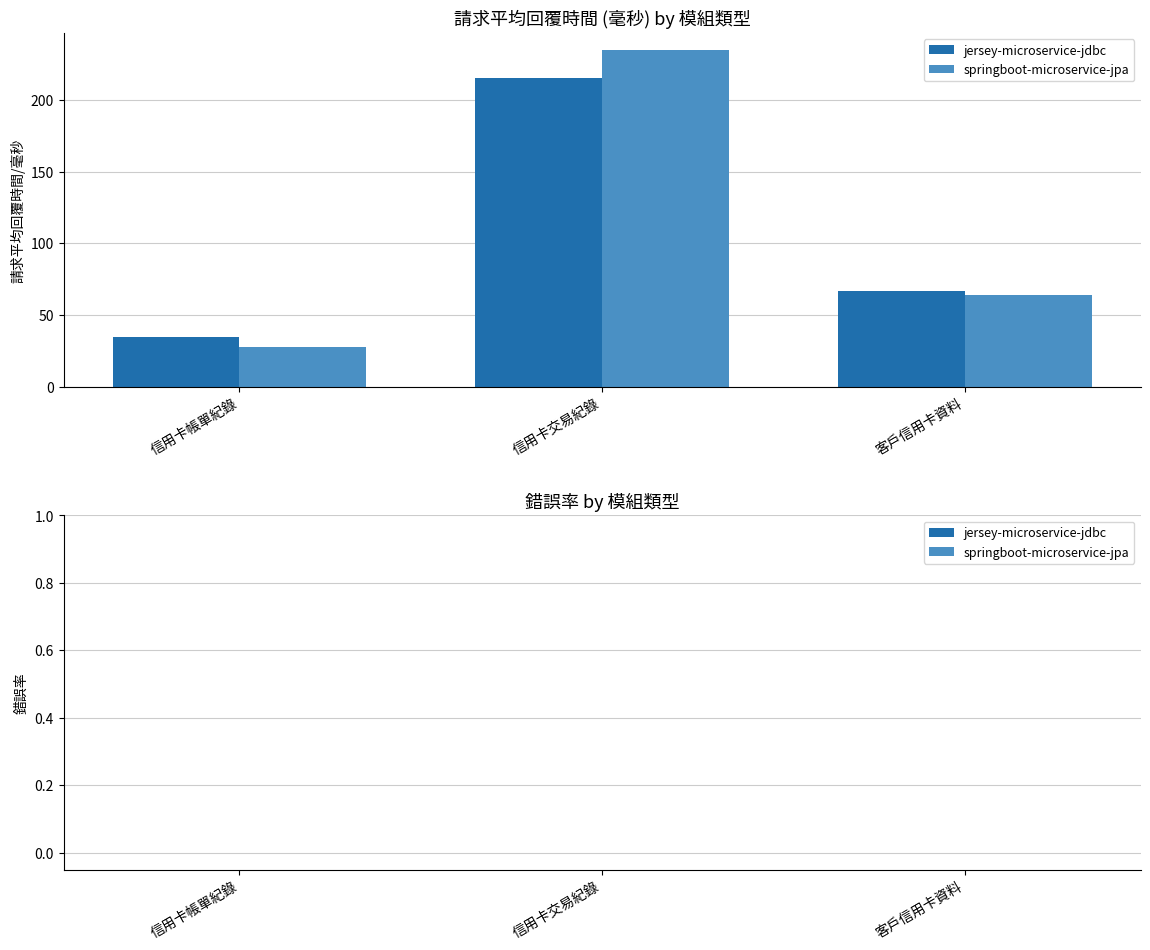

At which category is the sum across all series the highest?

信用卡交易紀錄